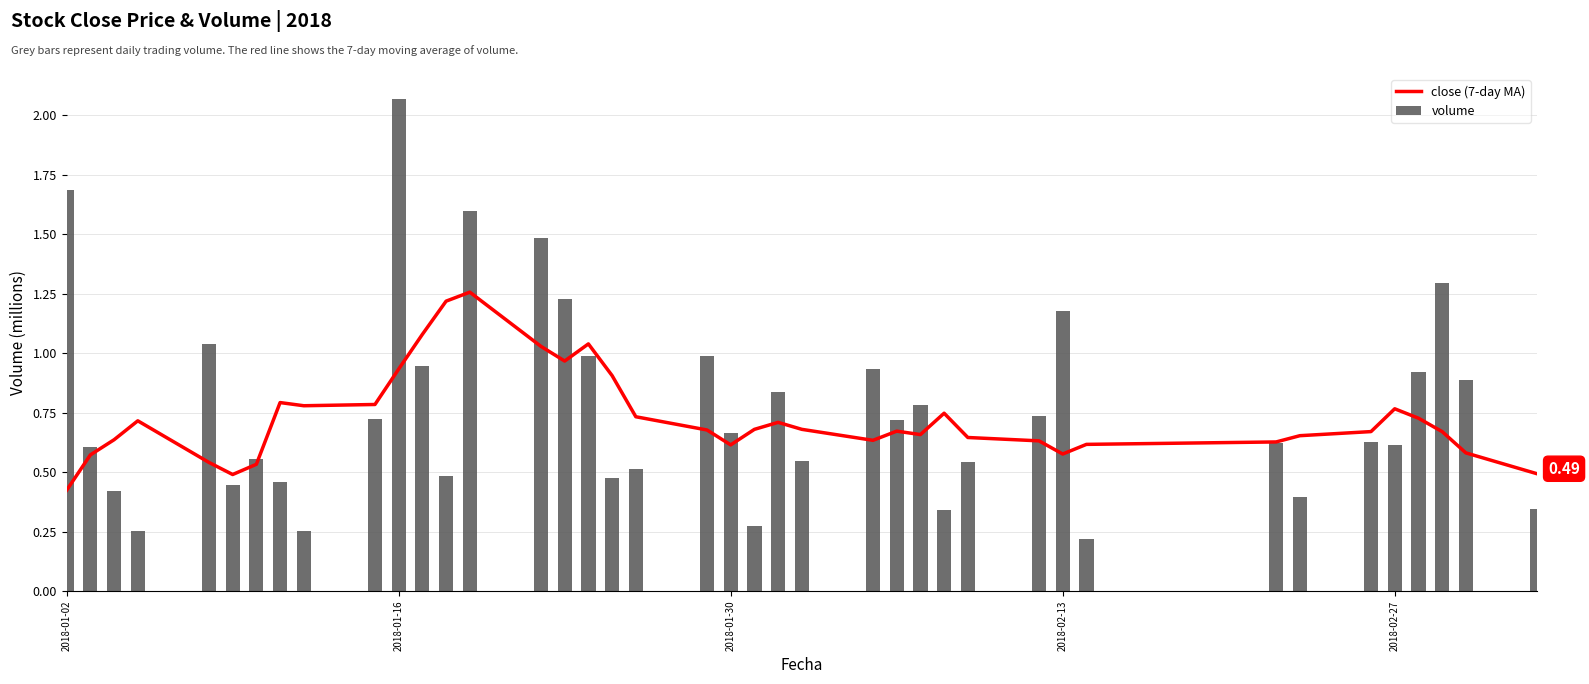

What is the value of the volume bar at the 38th from the left?

1.3